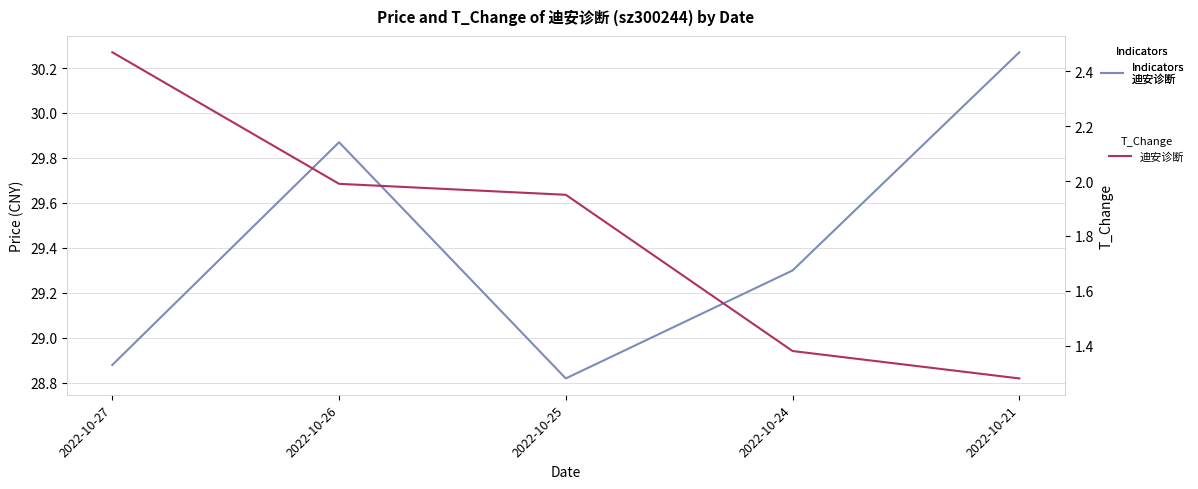

Reading left to right, what are all the values shown in this chart?

price: 2022-10-27=28.9	2022-10-26=29.9	2022-10-25=28.8	2022-10-24=29.3	2022-10-21=30.3
t_change: 2022-10-27=2.5	2022-10-26=2.0	2022-10-25=1.9	2022-10-24=1.4	2022-10-21=1.3